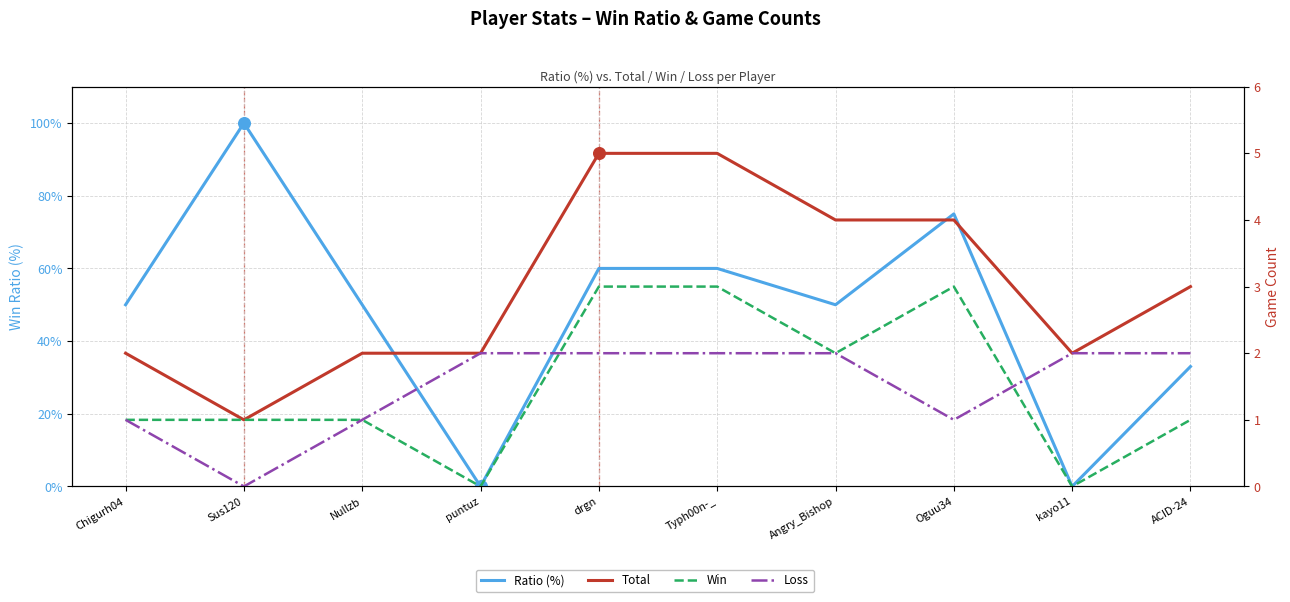

At how many categories does at least one series exceed 33?

7